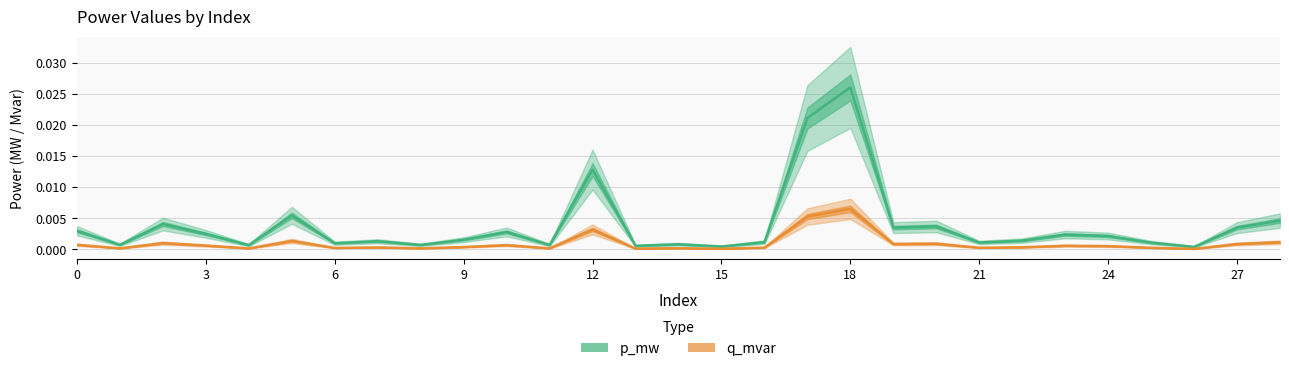

Is it true that q_mvar equals 0.0 at 15?

True